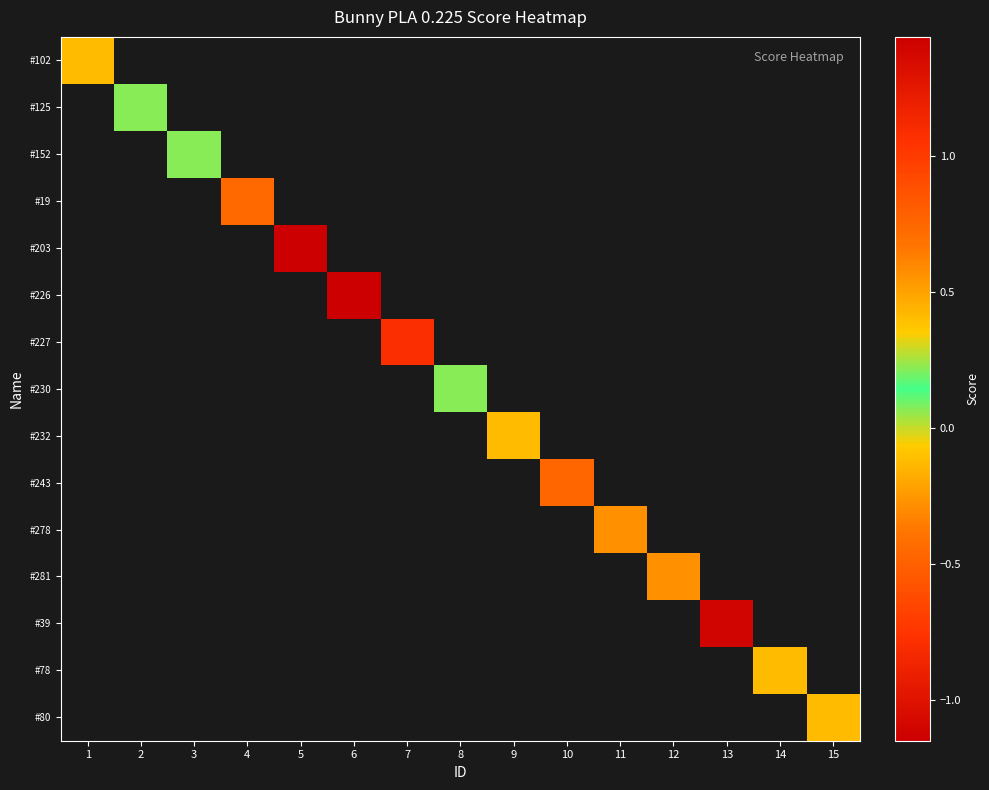

At which category does the chart reach its minimum across all series?

6